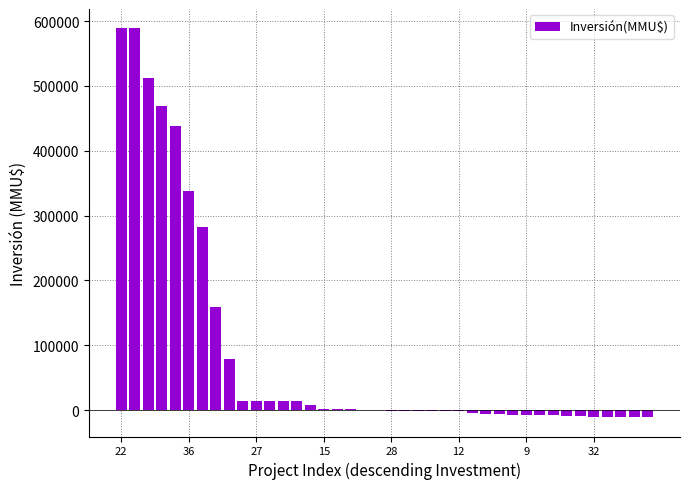

What is the sum of all values?

3413143